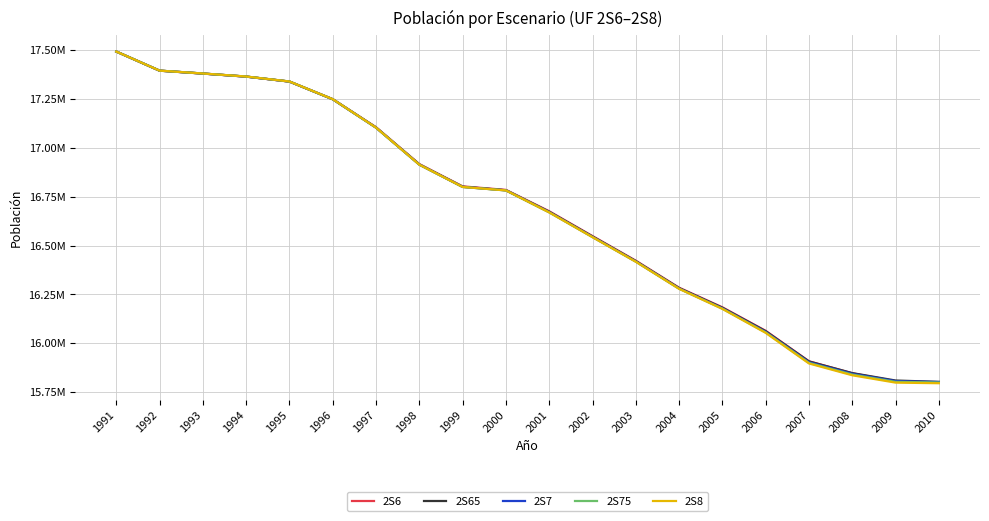

What is the value of the 2S7 point at the 15th from the left?

16178977